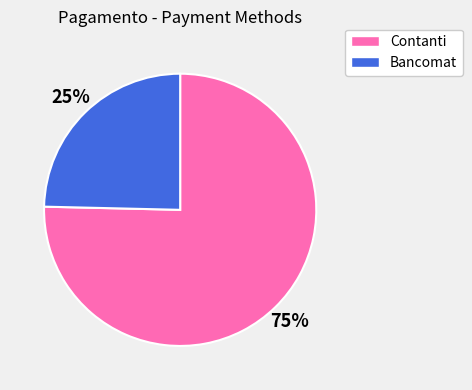

True or false: Contanti accounts for 75% of the total.

True